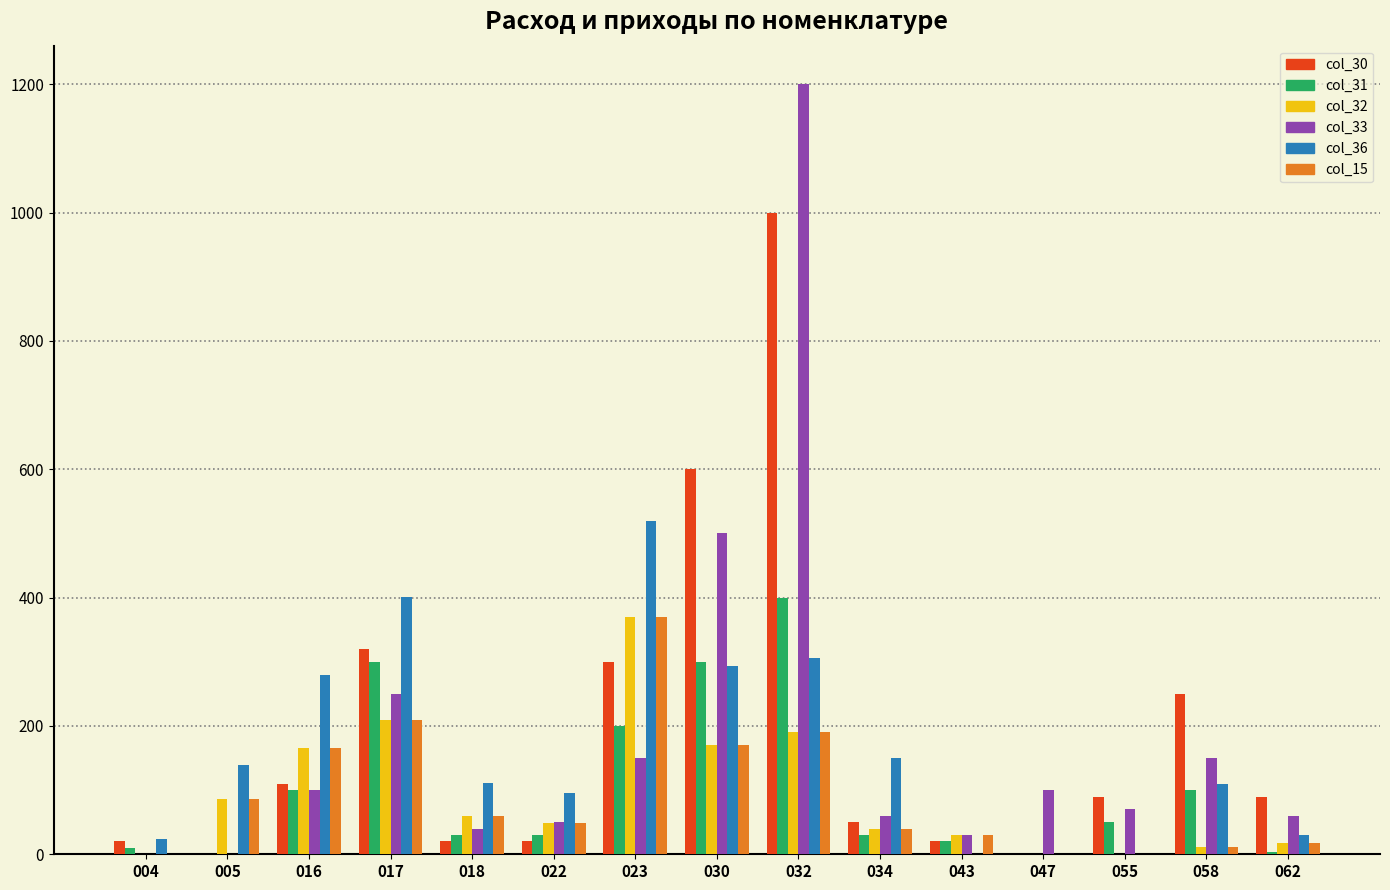

At which category does the chart reach its peak across all series?

032